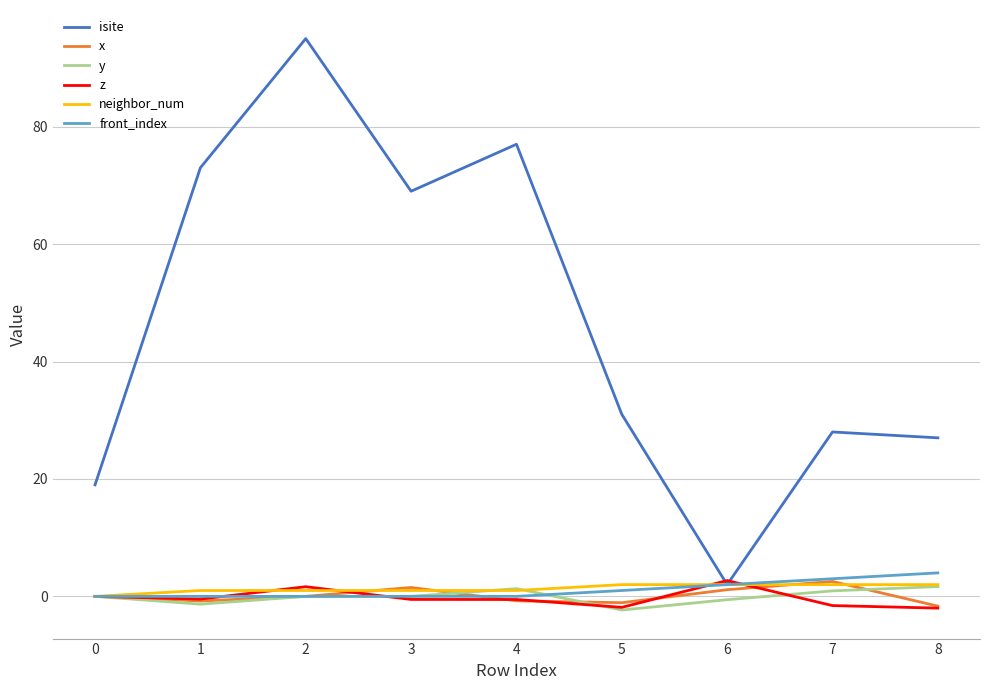

What is the minimum value shown in the chart?

-2.3